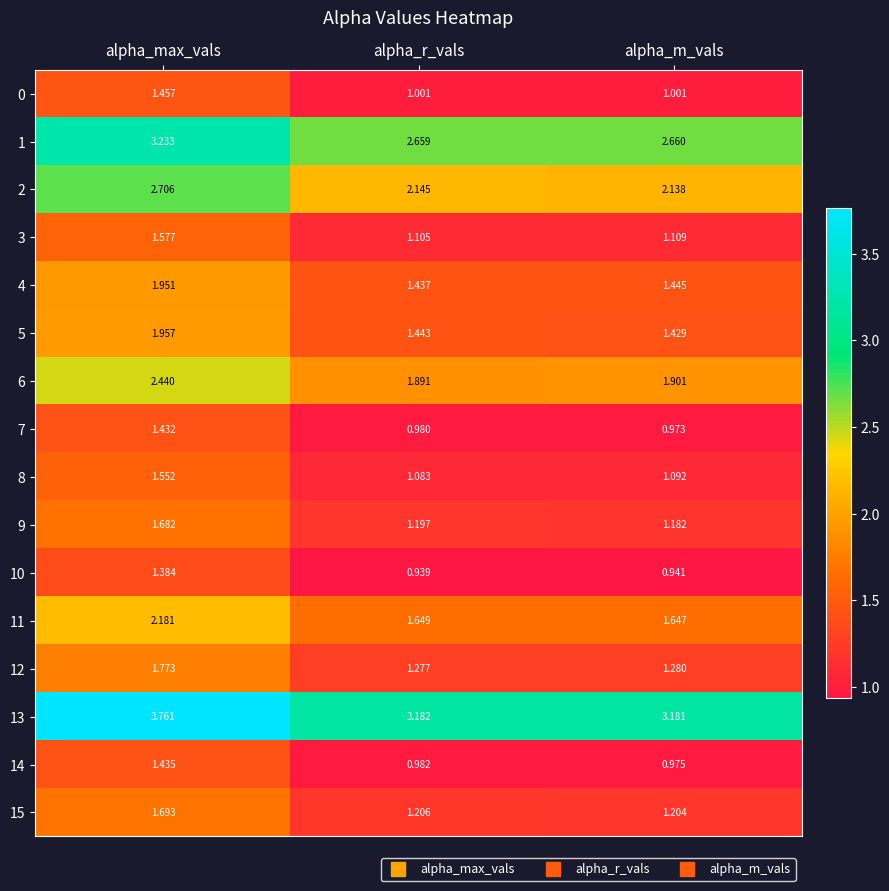

How many categories are shown in the chart?

3